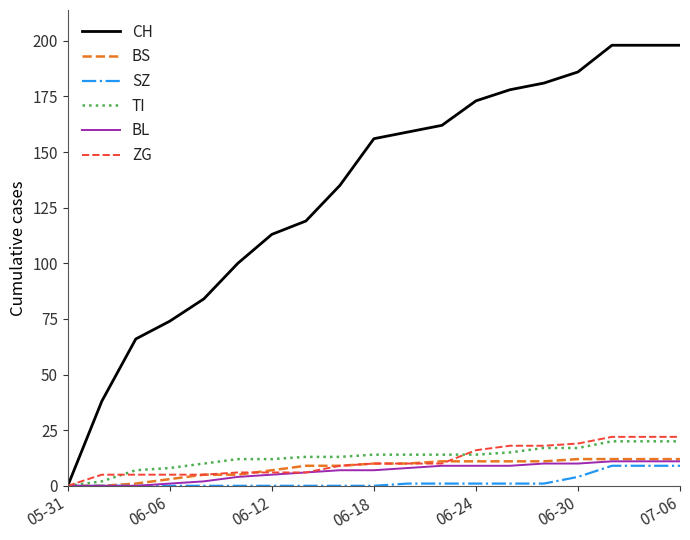

Which series has the largest total across all categories?

CH